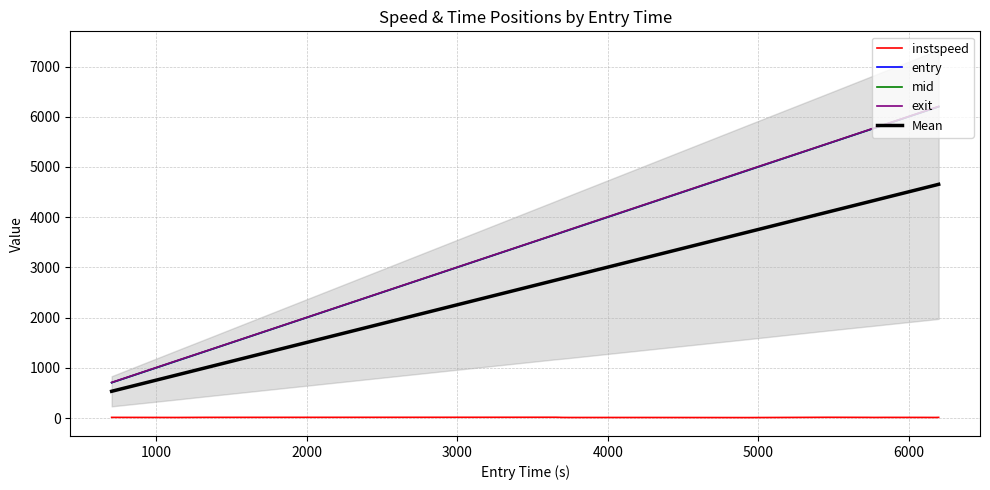

What is the minimum value for exit?

709.3